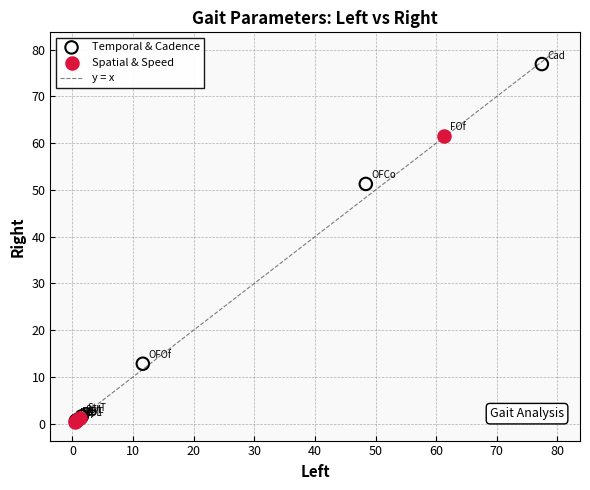

Which series has the widest spread of Y values?

Temporal & Cadence